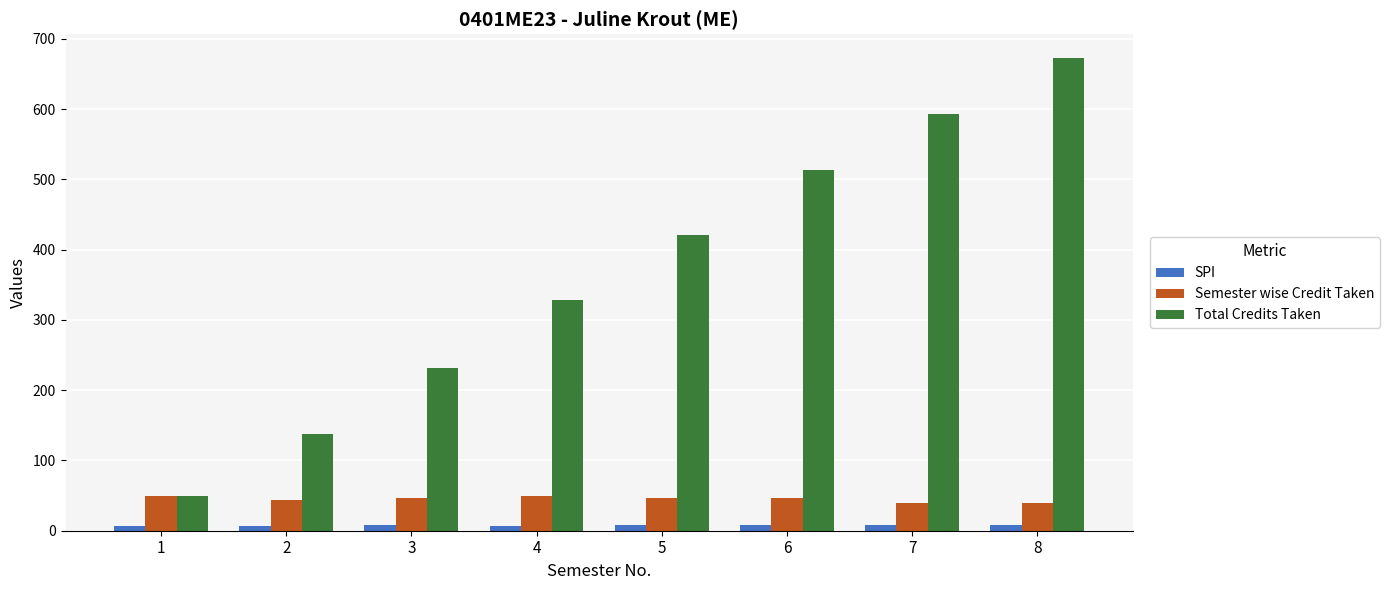

Rank the series at 2 from highest to lowest value.

Total Credits Taken, Semester wise Credit Taken, SPI